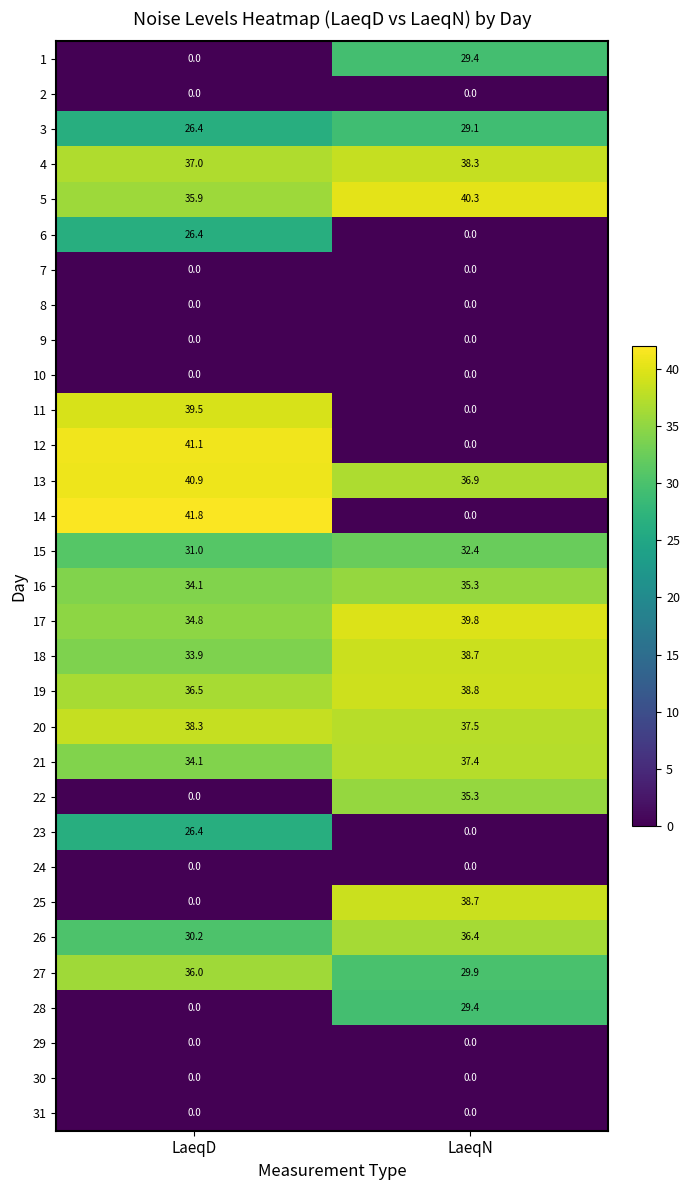

What is the total value across all series at LaeqN?

603.6